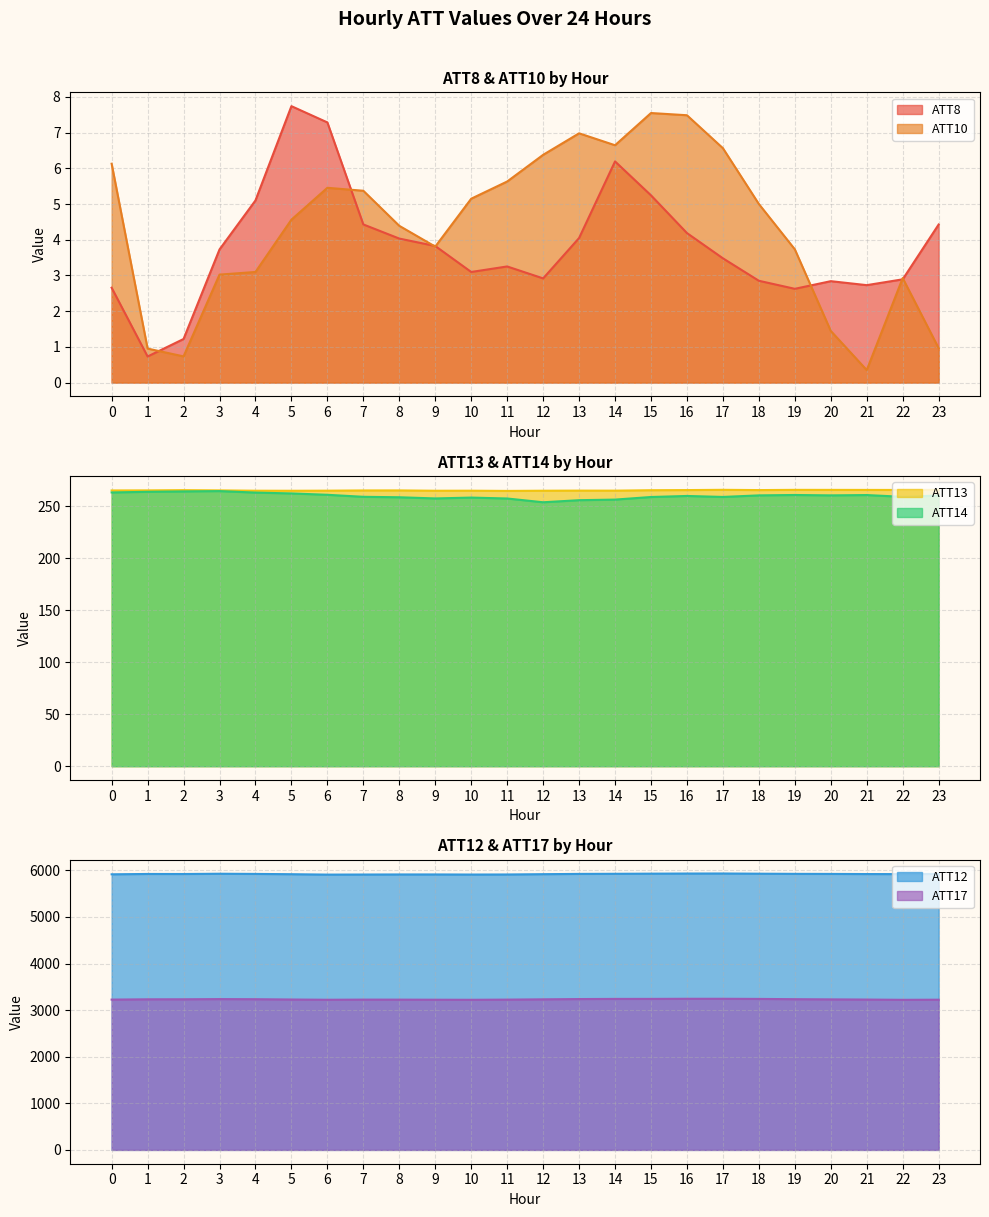

At 12, list the series in order from largest to smallest.

ATT12, ATT17, ATT13, ATT14, ATT10, ATT8